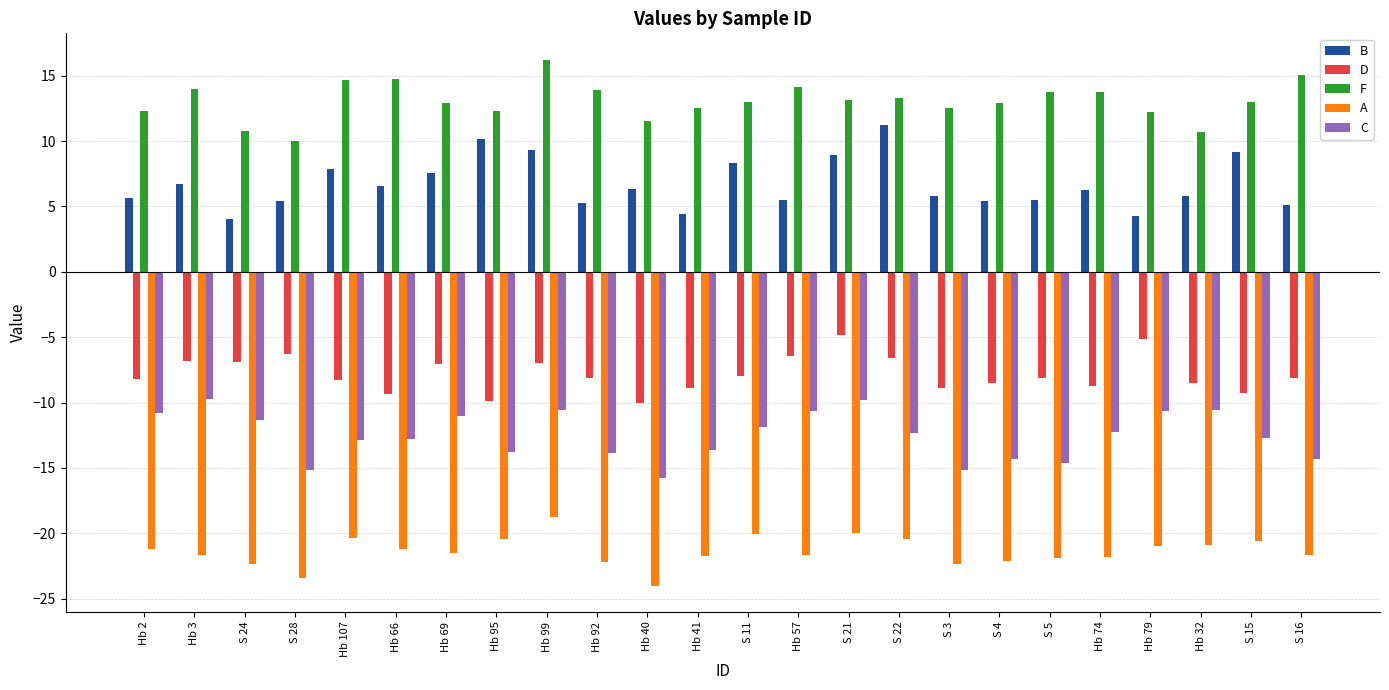

What is the spread (max minus min) of values at S 16?

36.7